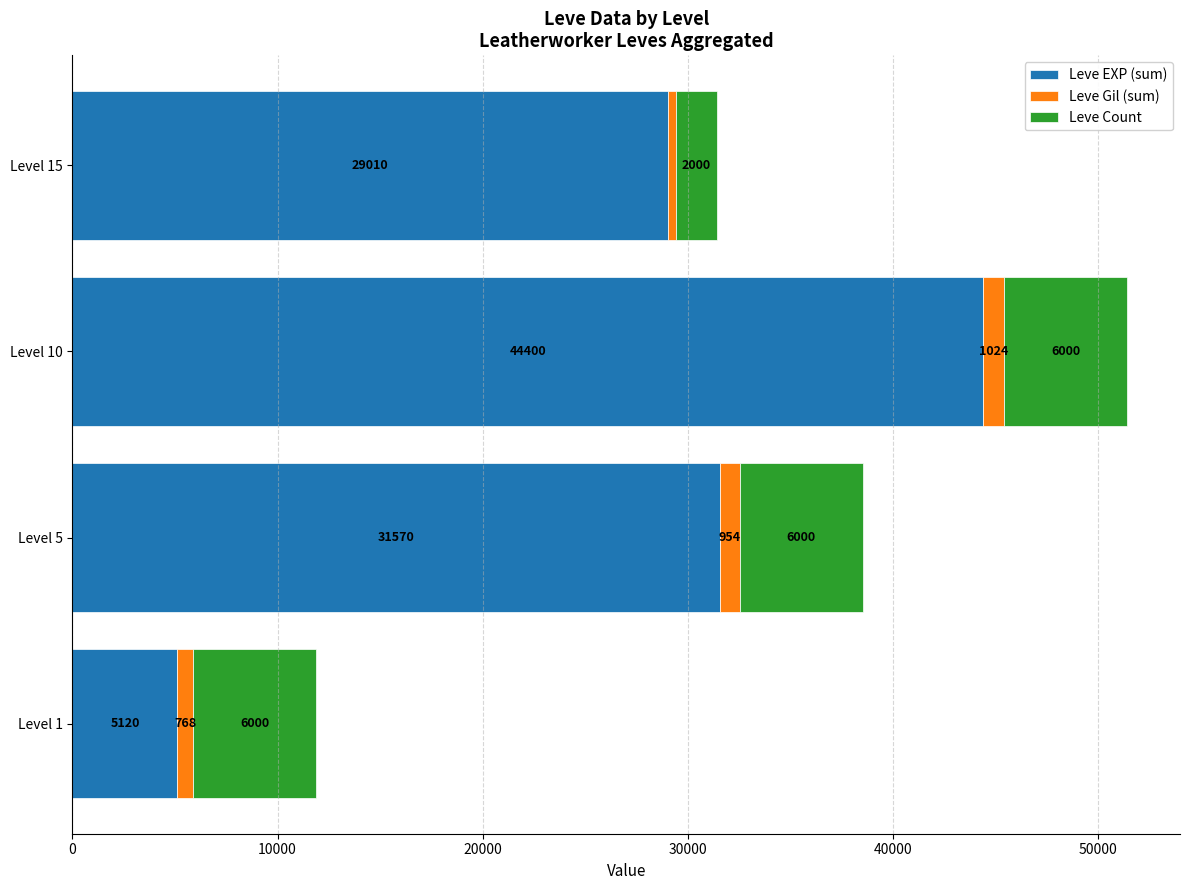

What value does the Leve EXP (sum) series have at Level 5, to the nearest 10?

31570